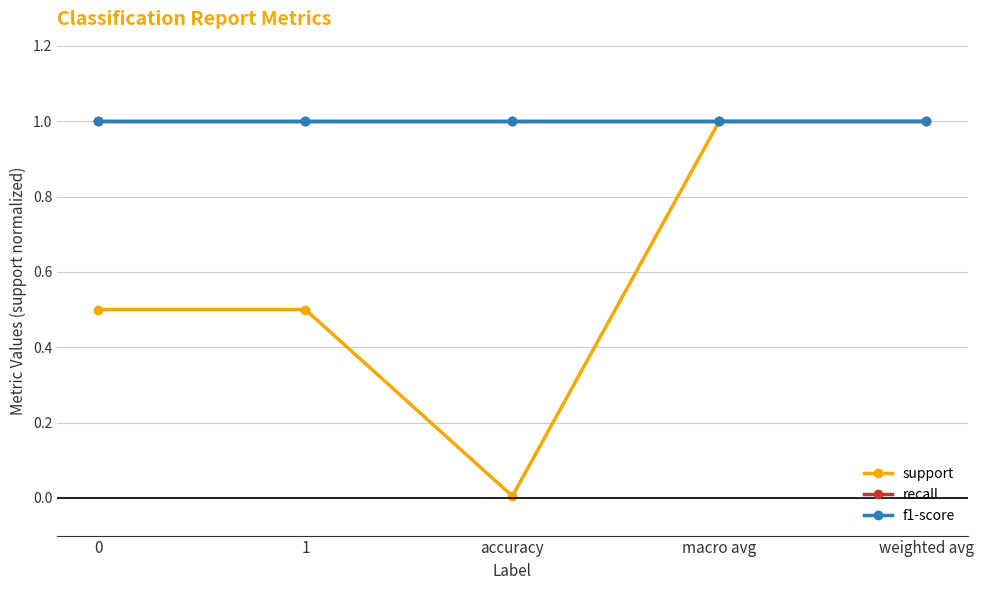

Is it true that recall equals 1.0 at 0?

True